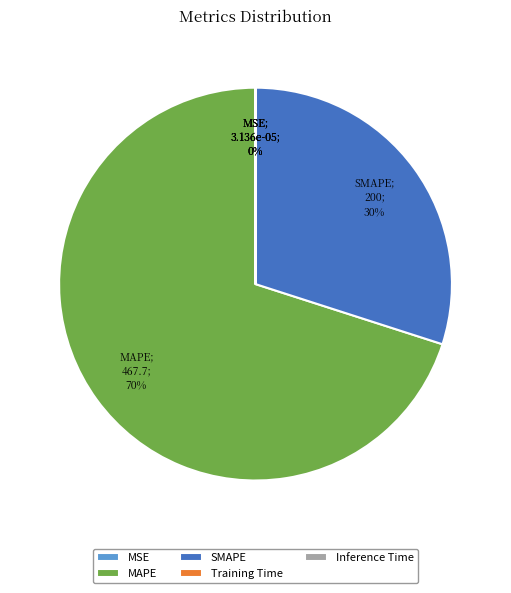

Which category has the biggest portion of the pie?

MAPE